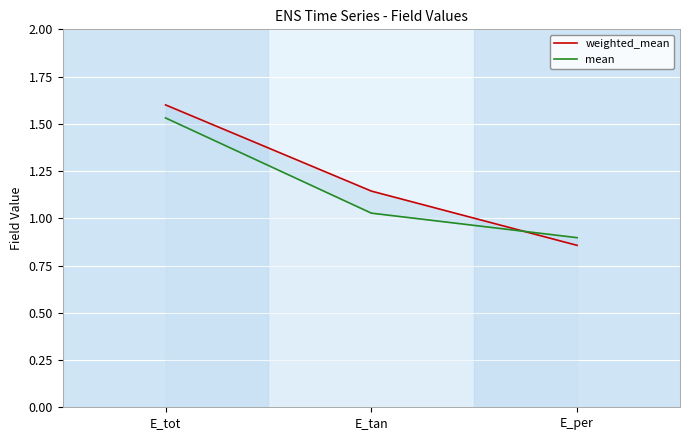

True or false: mean has a value of 1.5 at E_tot.

True